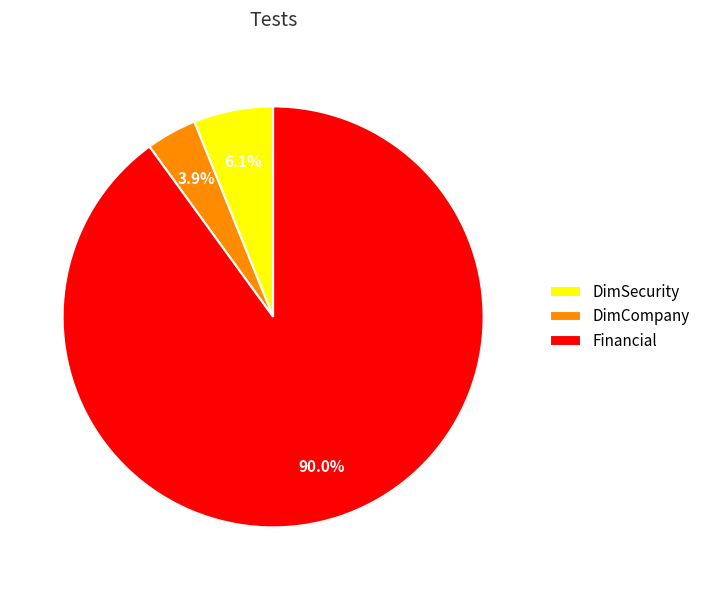

Does any single category account for the majority?

Yes